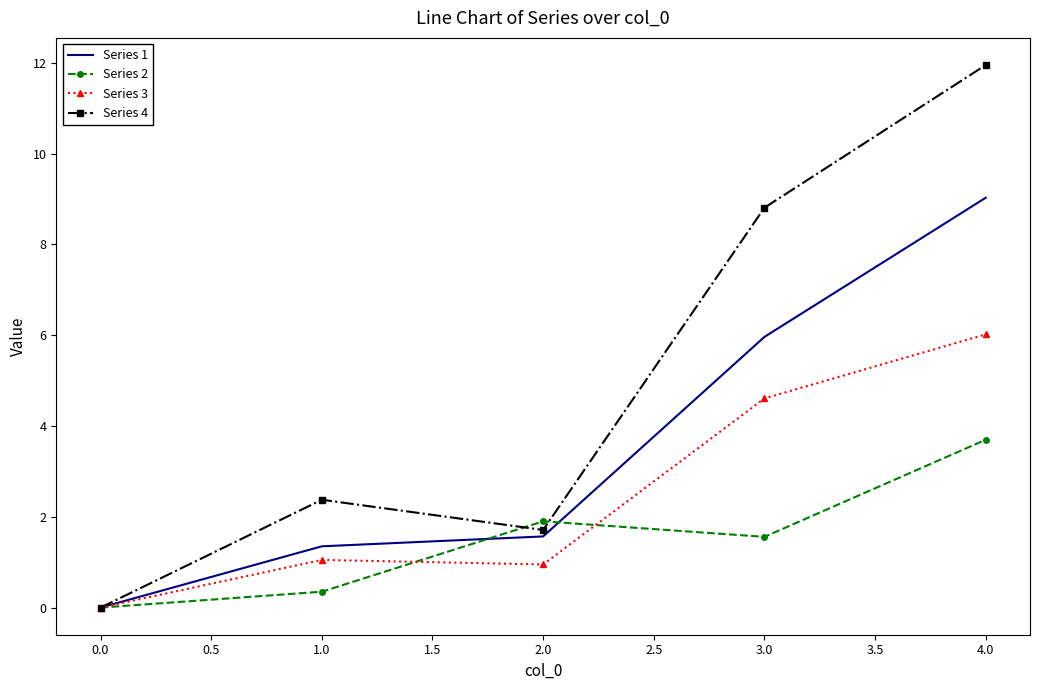

At 4.0, list the series in order from smallest to largest.

Series 2, Series 3, Series 1, Series 4